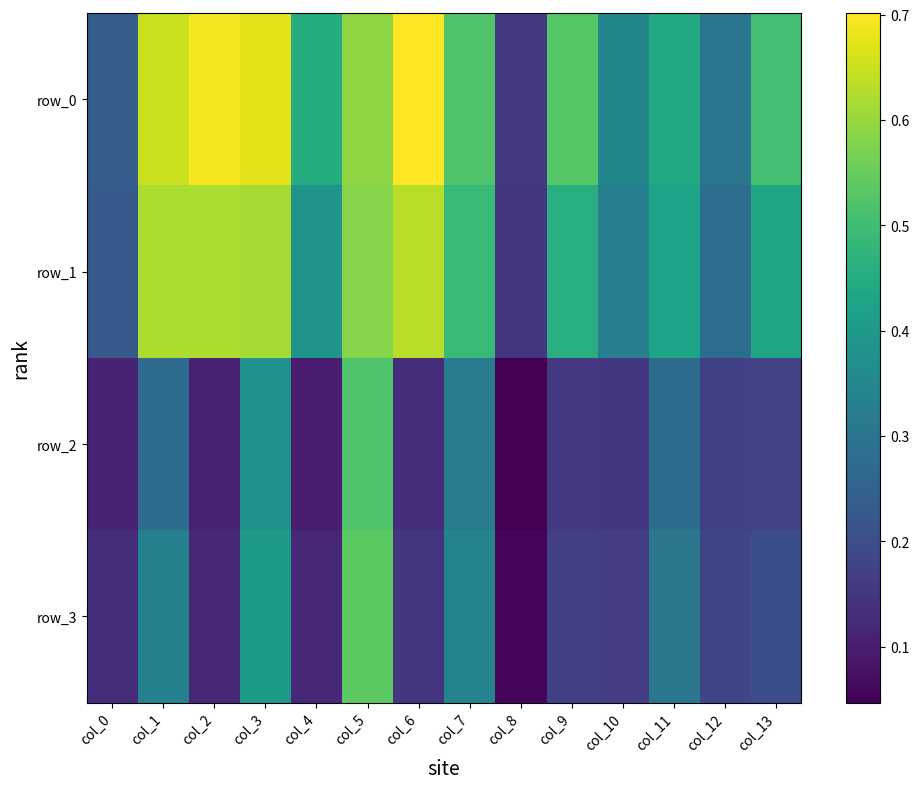

Which has a higher value, col_4 or col_12?

col_4